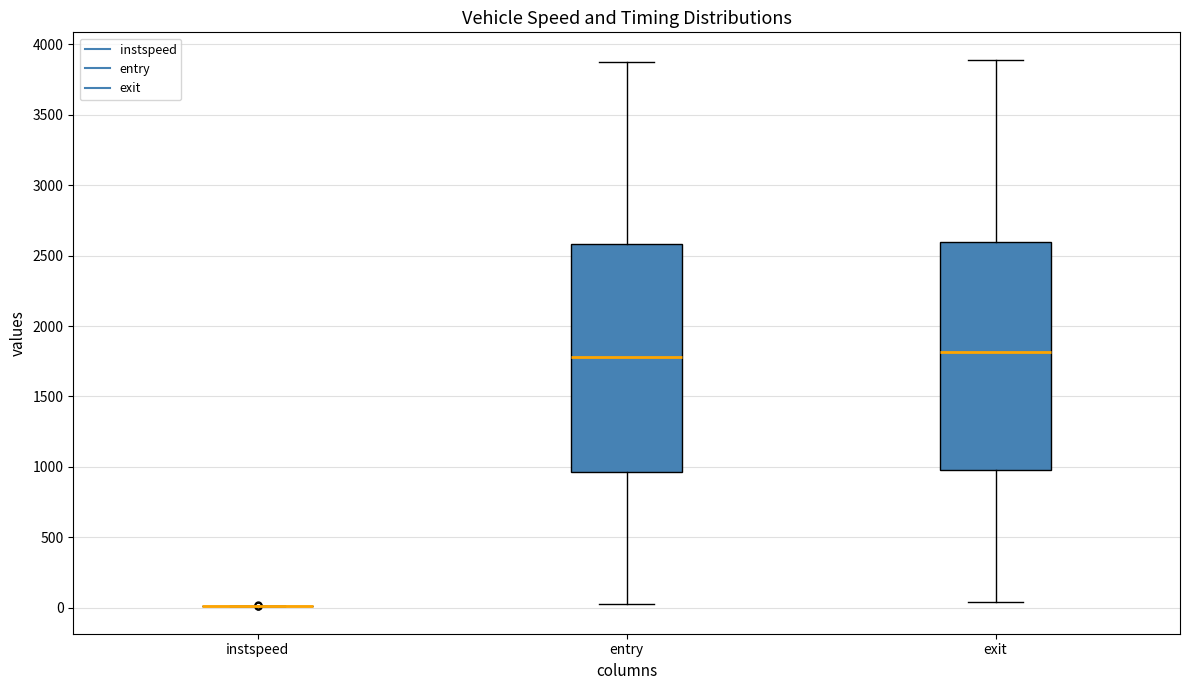

Reading left to right, read every box against the y-axis: the position of its median line, the range the box covers, and the ends of its whiskers. The values are not printed on the chart, so give them approximately, as read against the axis.

instspeed: box collapsed to a line at 0, whiskers 0 to 0
entry: median 1800, box 950 to 2600, whiskers 0 to 3850
exit: median 1800, box 950 to 2600, whiskers 50 to 3900